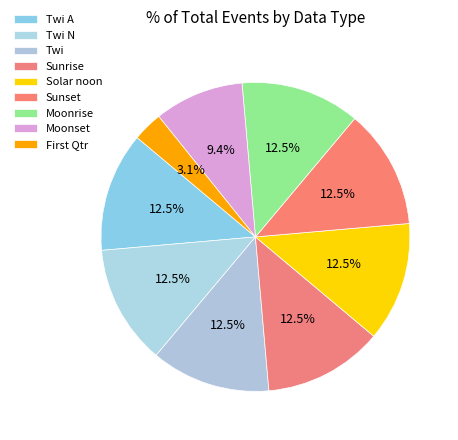

How many segments does this pie chart have?

9